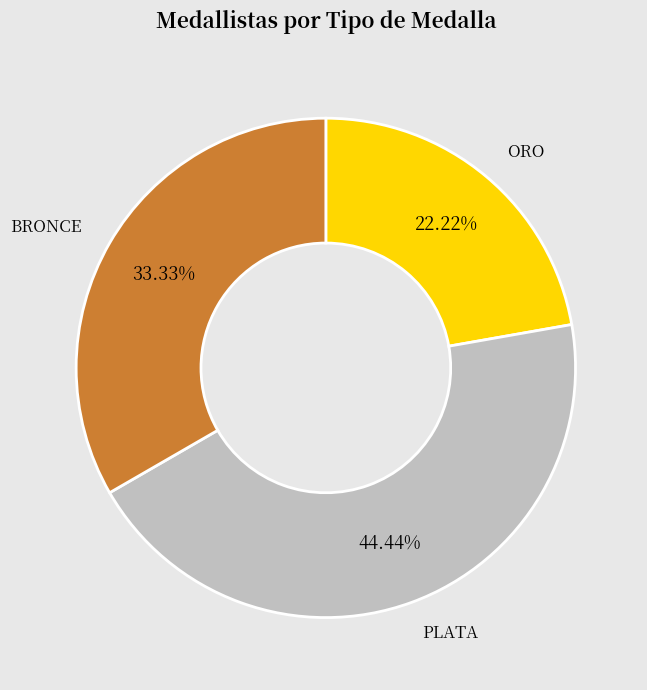

Does BRONCE represent more than half of the total?

No